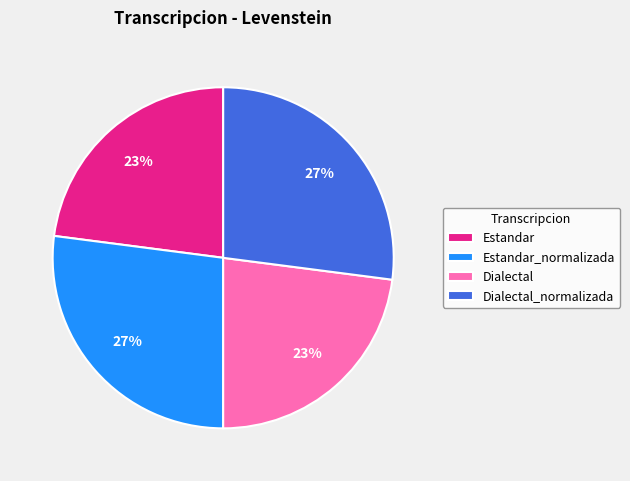

True or false: Dialectal accounts for 15% of the total.

False